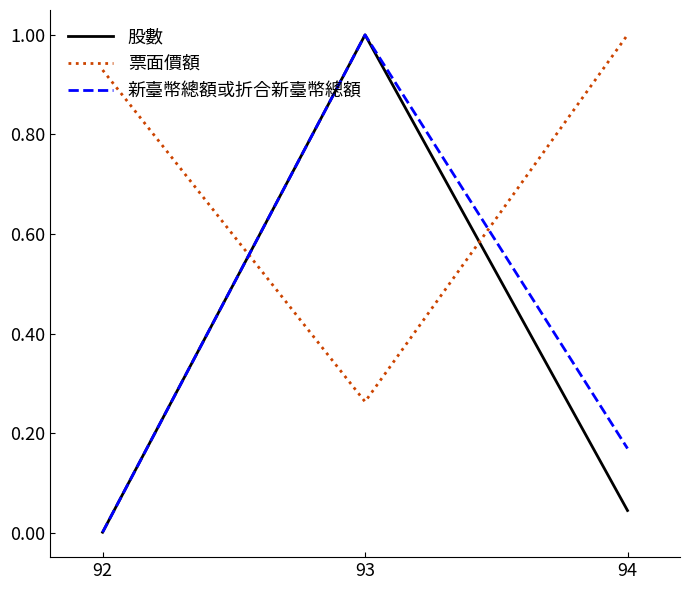

Is the value of 股數 at 92 greater than the value of 票面價額 at 92?

No